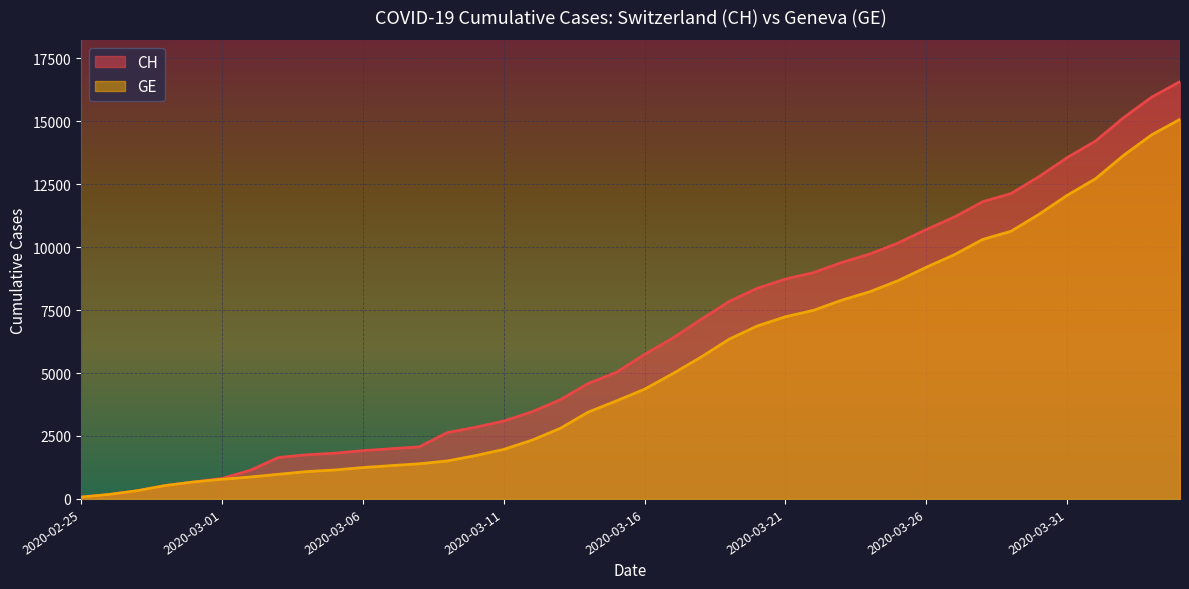

Reading right to left, transcribe all the data shown in this chart.

CH: 16574	15961	15144	14211	13558	12804	12126	11804	11201	10700	10168	9729	9392	8990	8733	8368	7842	7128	6388	5741	5030	4586	3936	3458	3093	2847	2635	2067	1994	1917	1817	1753	1644	1135	812	673	533	326	178	72
GE: 15077	14464	13647	12714	12061	11307	10629	10307	9704	9203	8671	8232	7895	7493	7236	6871	6345	5631	4976	4359	3894	3450	2800	2332	1967	1721	1509	1396	1323	1246	1149	1085	978	870	782	673	533	326	178	72